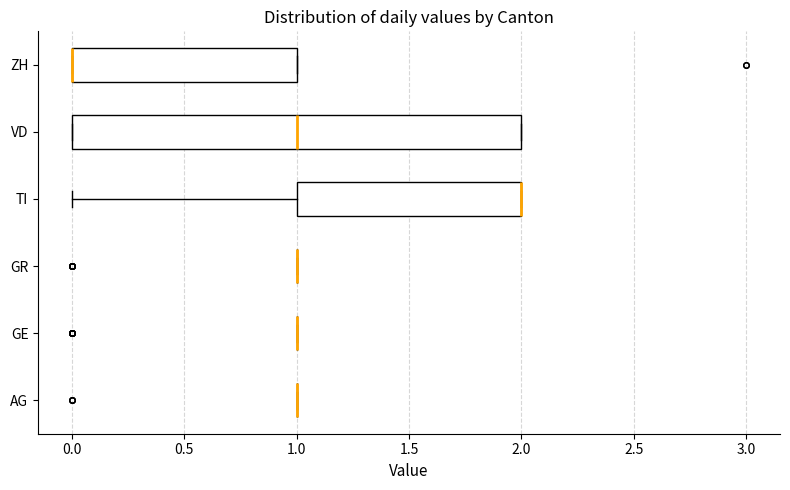

Reading bottom to top, transcribe this box plot: for each box, give where its median line is, the range the box spans, and where its two whiskers end, as read against the x-axis. The values are not printed on the chart, so give them approximately, as read against the axis.

AG: box collapsed to a line at 1, whiskers 1 to 1
GE: box collapsed to a line at 1, whiskers 1 to 1
GR: box collapsed to a line at 1, whiskers 1 to 1
TI: median 2 (drawn on the box's right edge), box 1 to 2, whiskers 0 to 2
VD: median 1, box 0 to 2, whiskers 0 to 2
ZH: median 0 (drawn on the box's left edge), box 0 to 1, whiskers 0 to 1